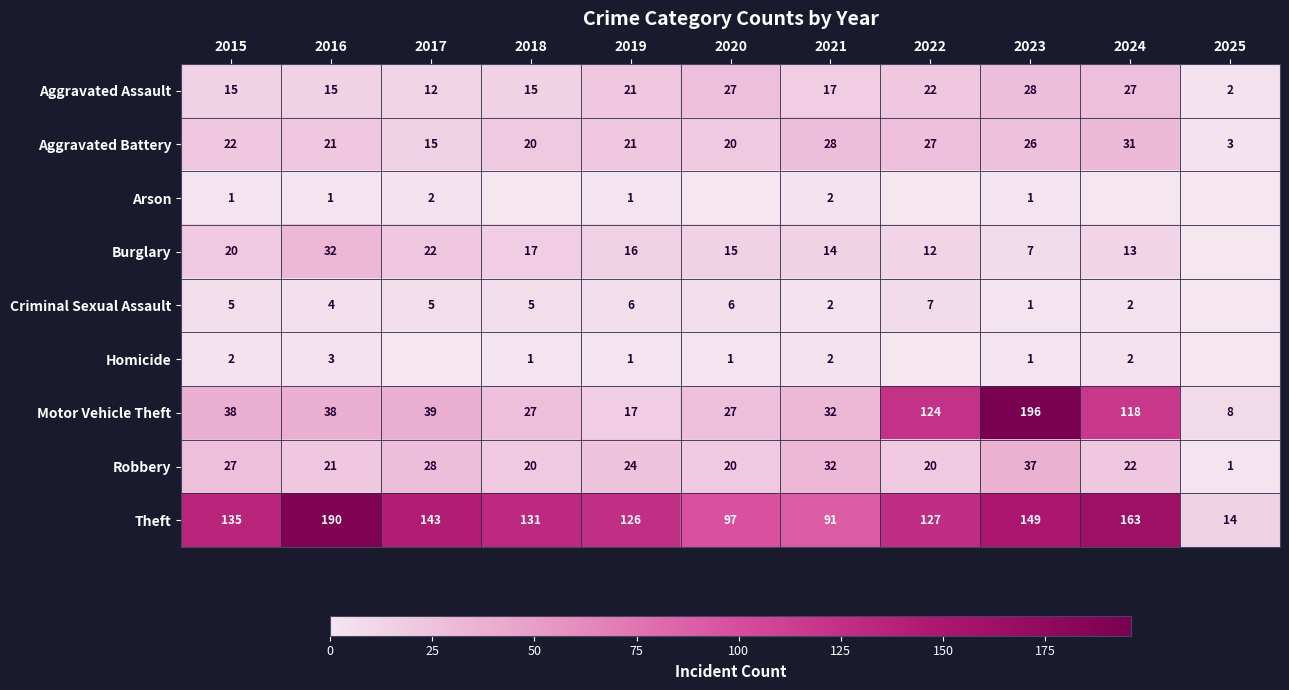

What is the average value of the Theft series?

124